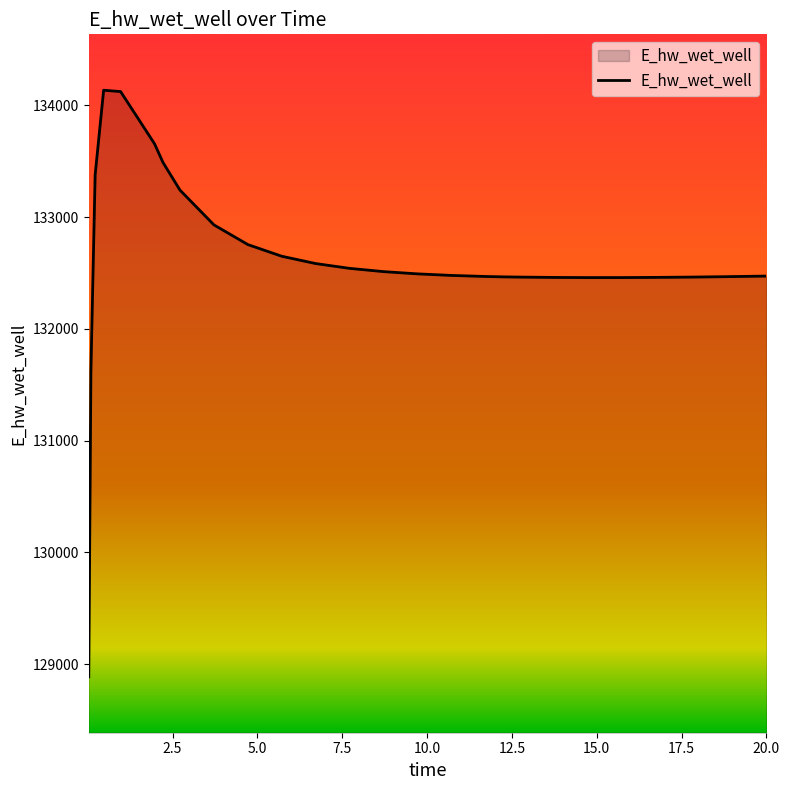

What is the difference between the maximum and minimum values?

5247.8